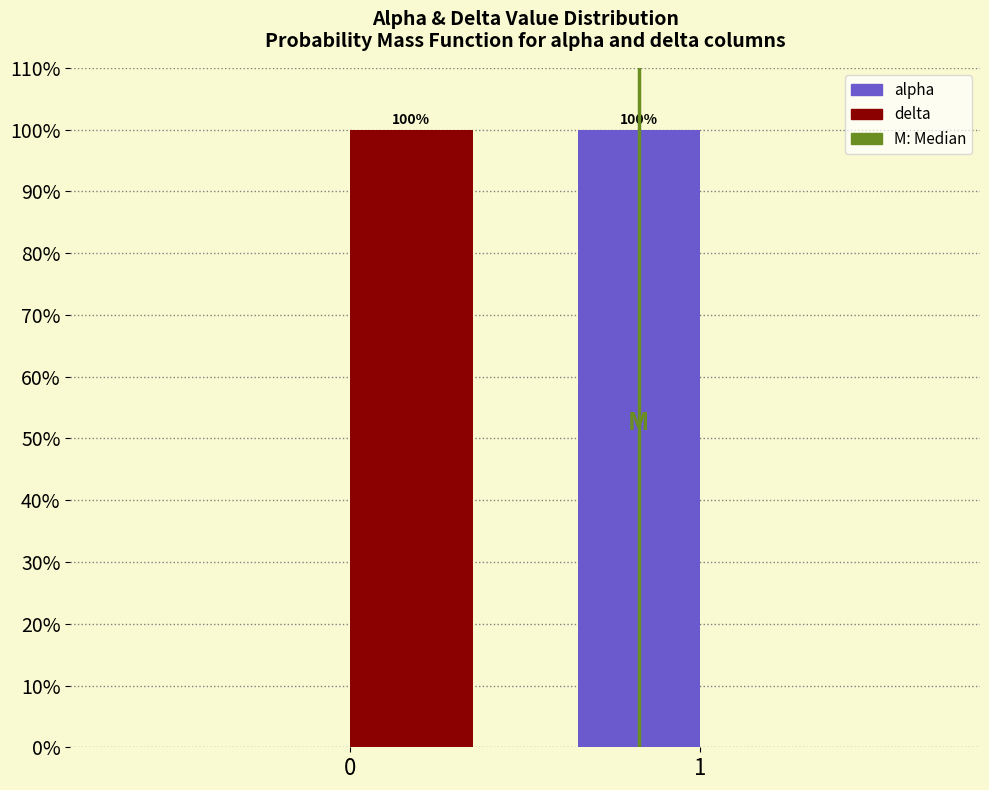

Reading left to right, extract all data points from this chart.

alpha: 0=0	1=100
delta: 0=100	1=0